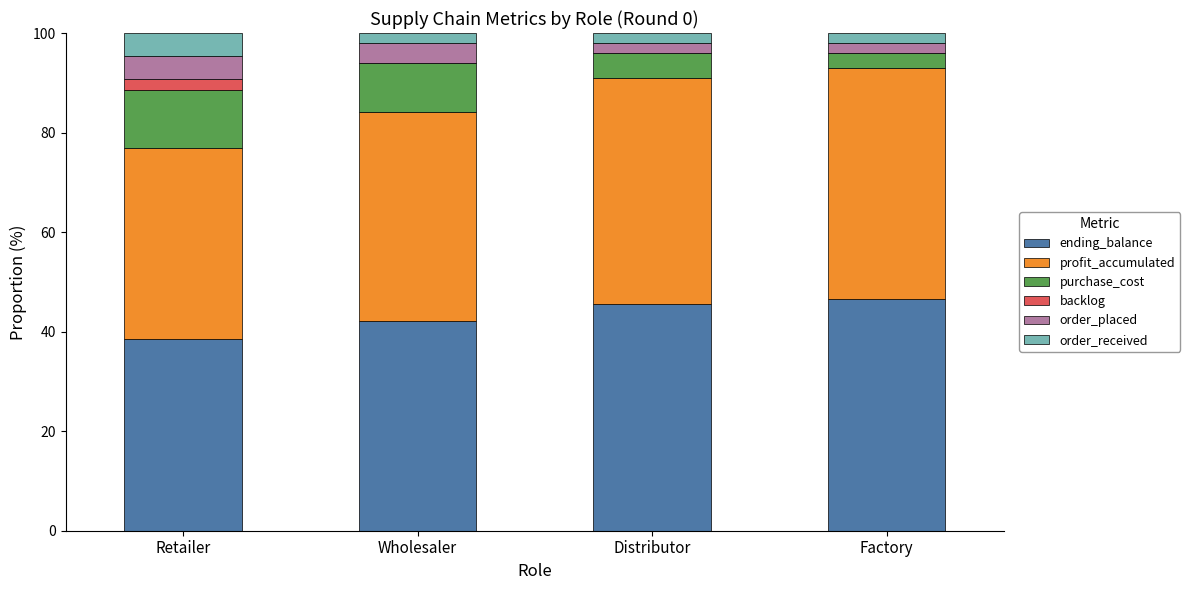

The value of ending_balance at Retailer is 38.5. True or false?

True